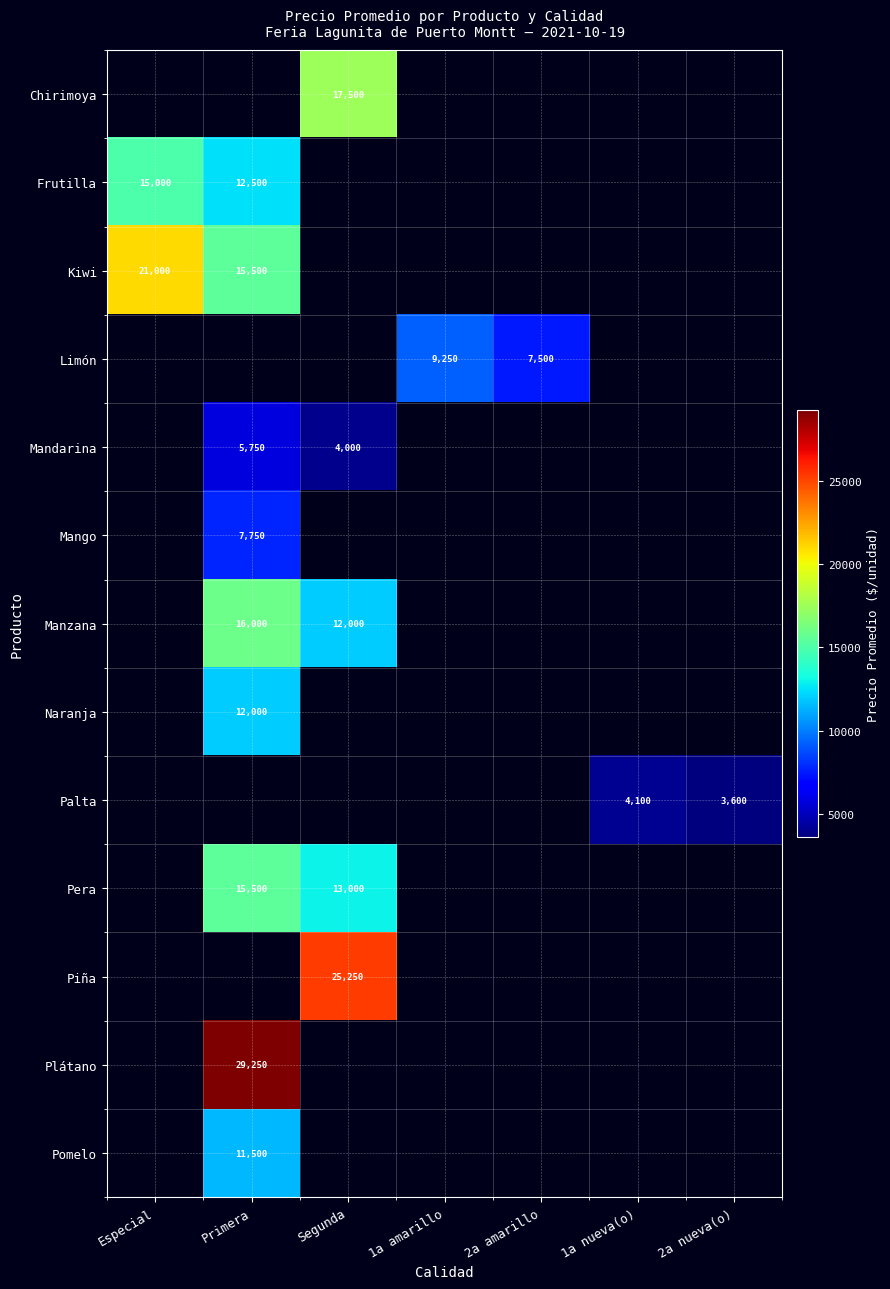

Between 2a nueva(o) and 1a nueva(o), which is larger?

1a nueva(o)